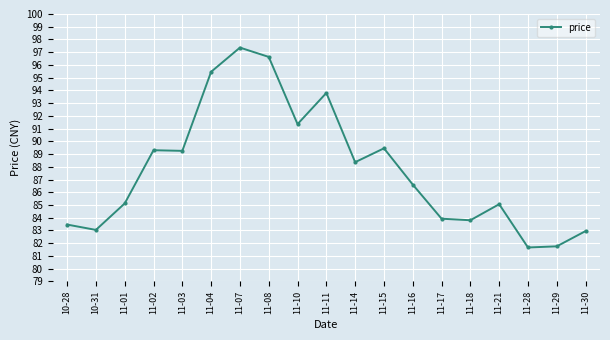

What is the maximum value shown in the chart?

97.4